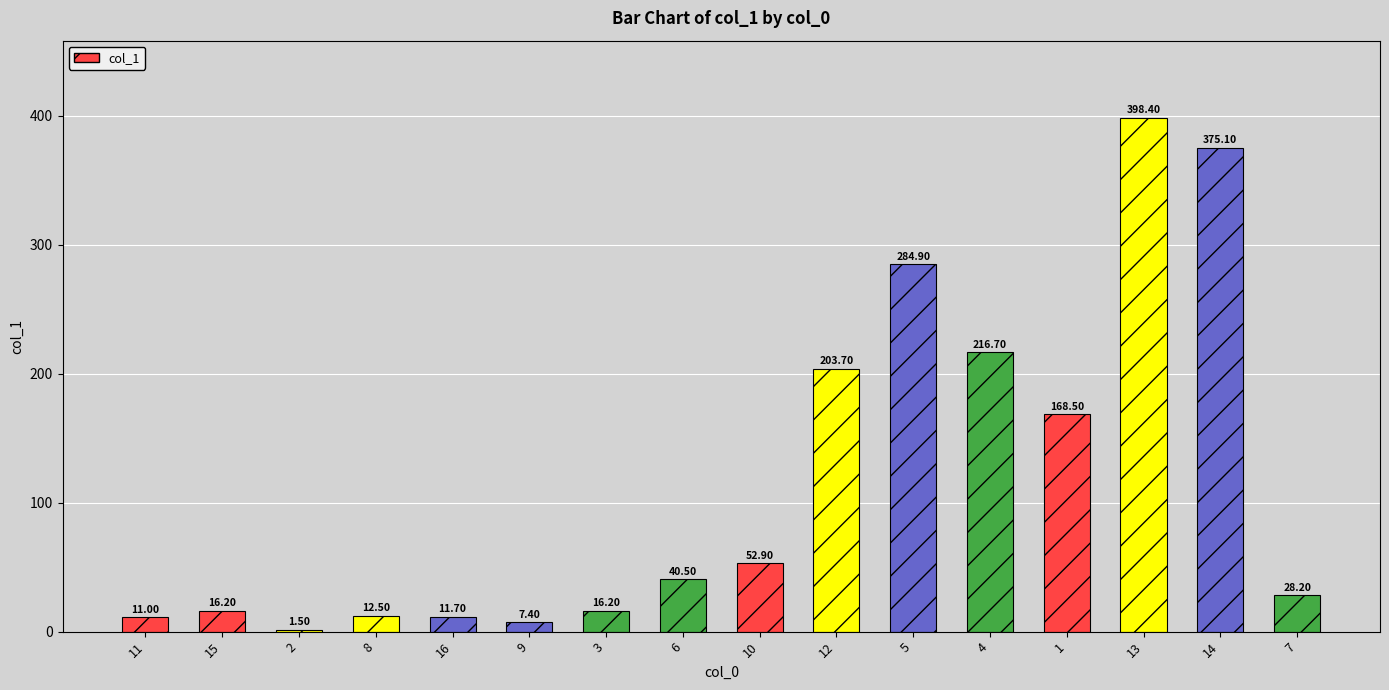

What is the difference between the maximum and minimum values?

396.9